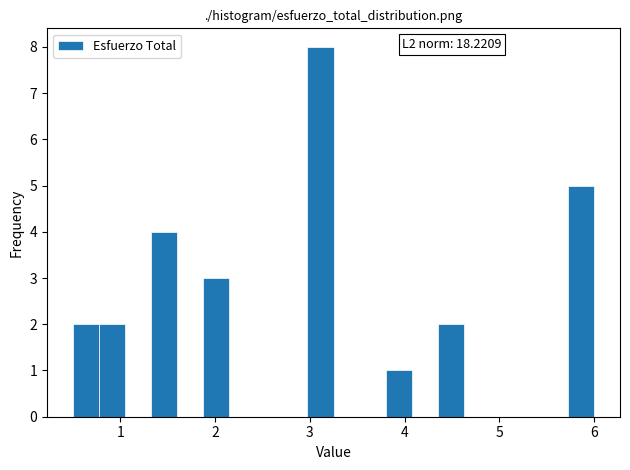

Read against the x-axis, roughly where is the centre of the tallest bar?

3.1